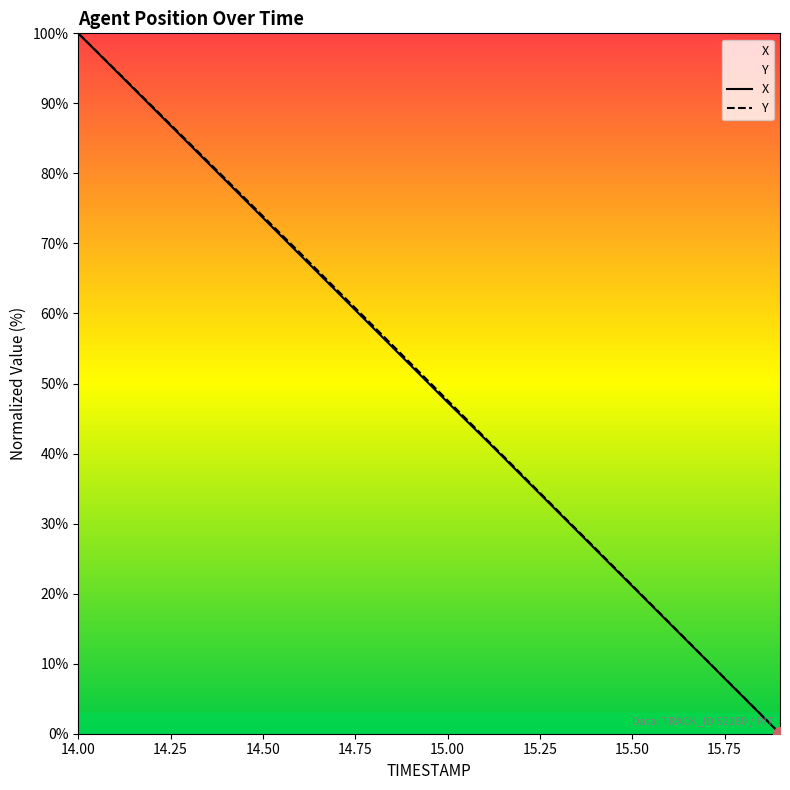

List the labels in order of X value, largest first.

14.0, 14.1, 14.2, 14.3, 14.4, 14.5, 14.6, 14.7, 14.8, 14.9, 15.0, 15.1, 15.2, 15.3, 15.4, 15.5, 15.6, 15.7, 15.8, 15.9